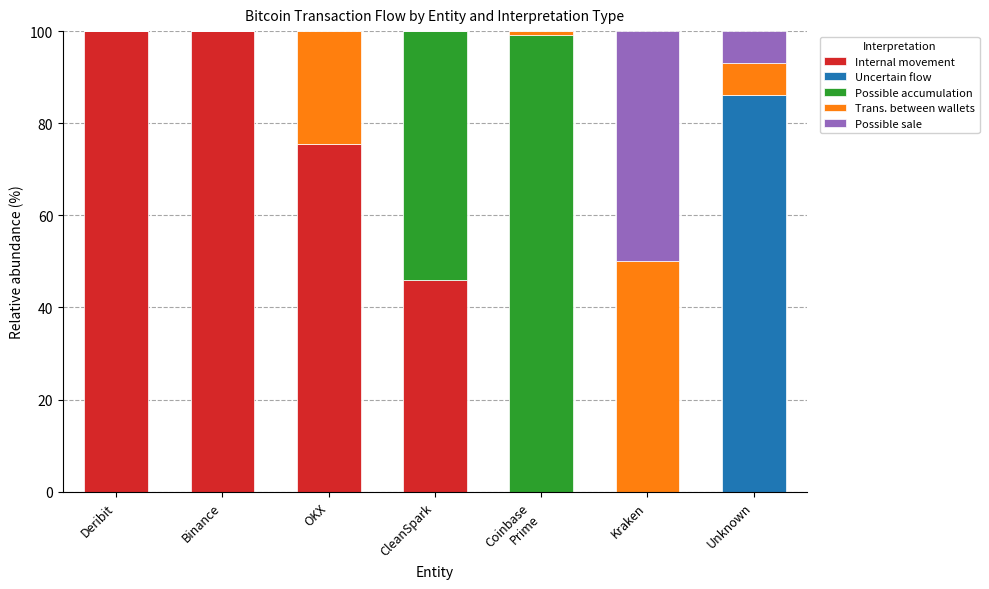

The Internal movement series shows 0.0 at Unknown. True or false?

True